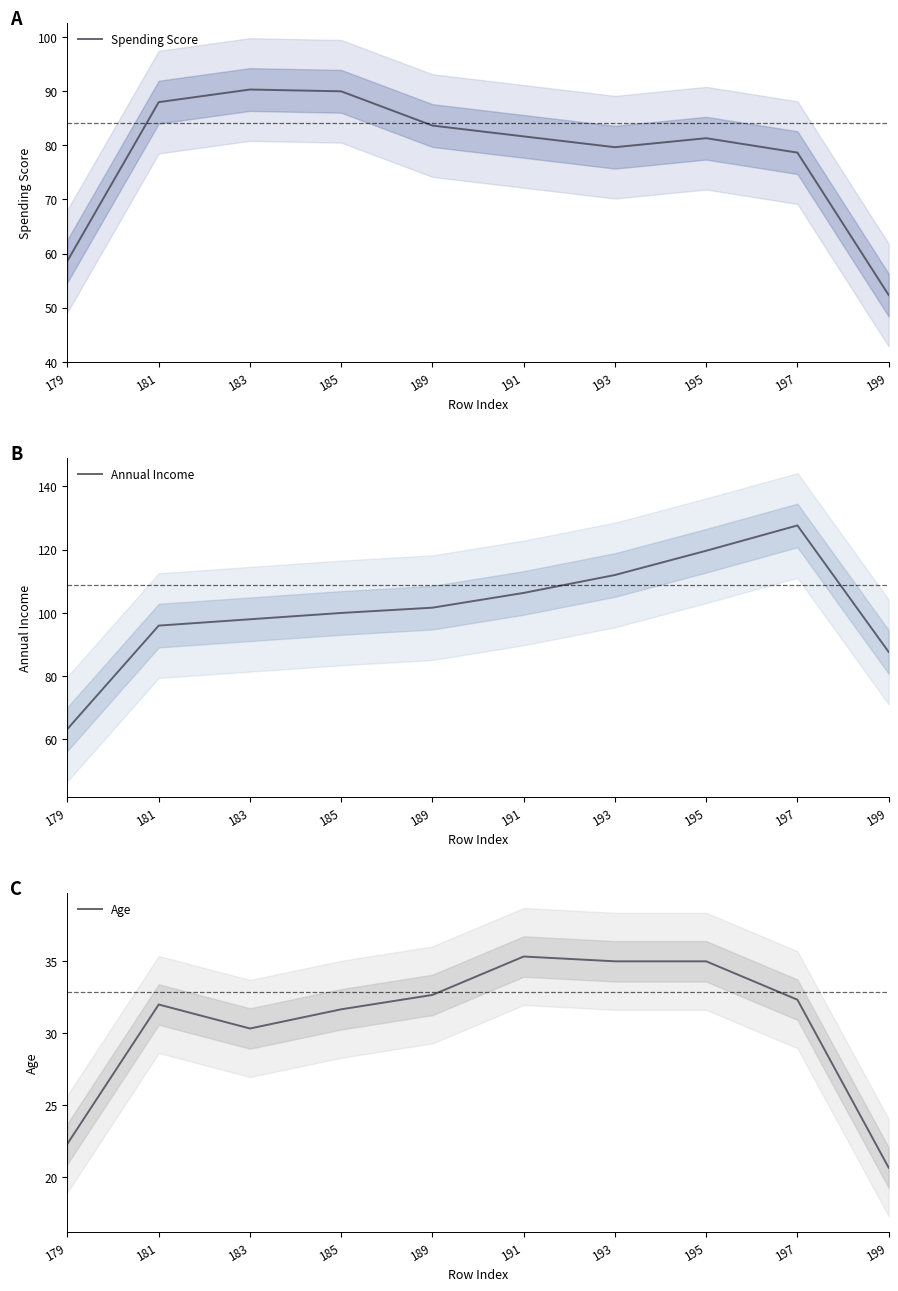

How many values in the Annual Income series exceed 101?

5